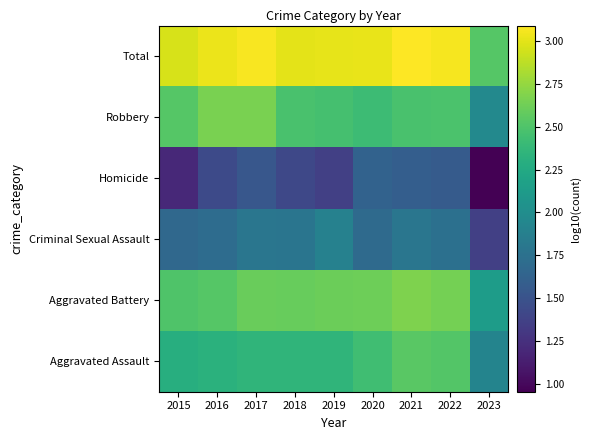

At how many categories does at least one series exceed 2?

9